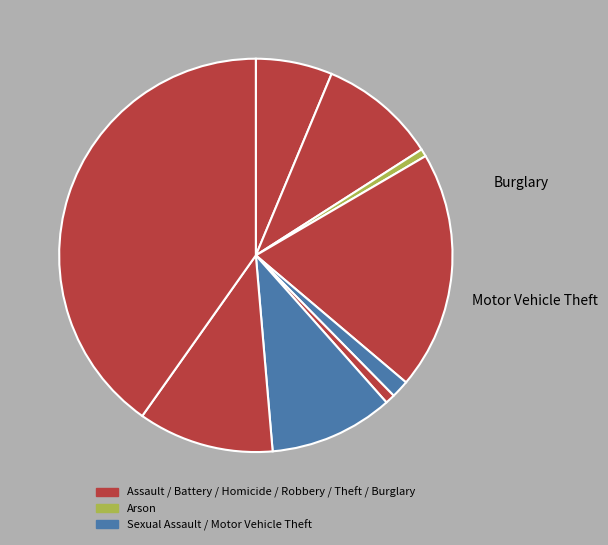

How many slices are in this pie chart?

9